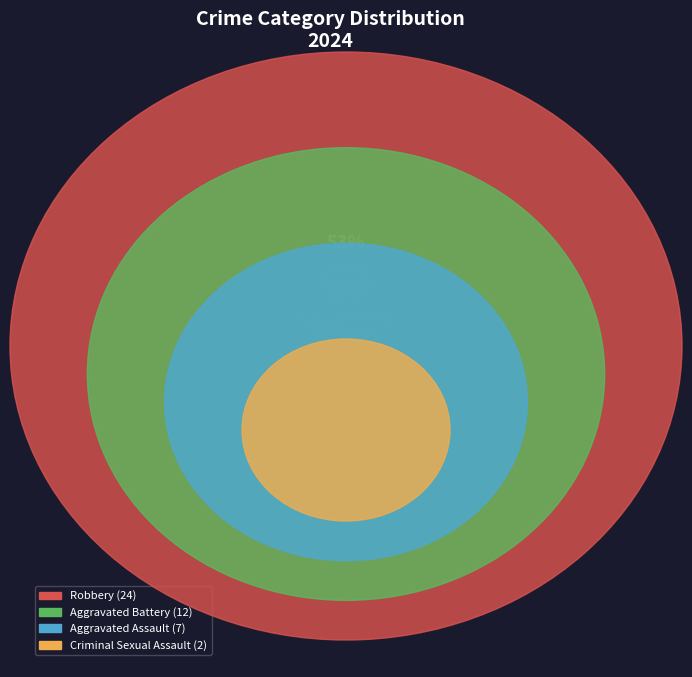

How many slices are in this pie chart?

4